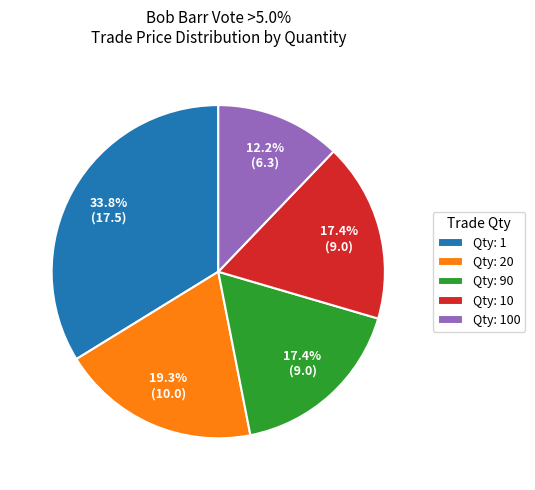

What is the largest slice in the pie chart?

Qty: 1